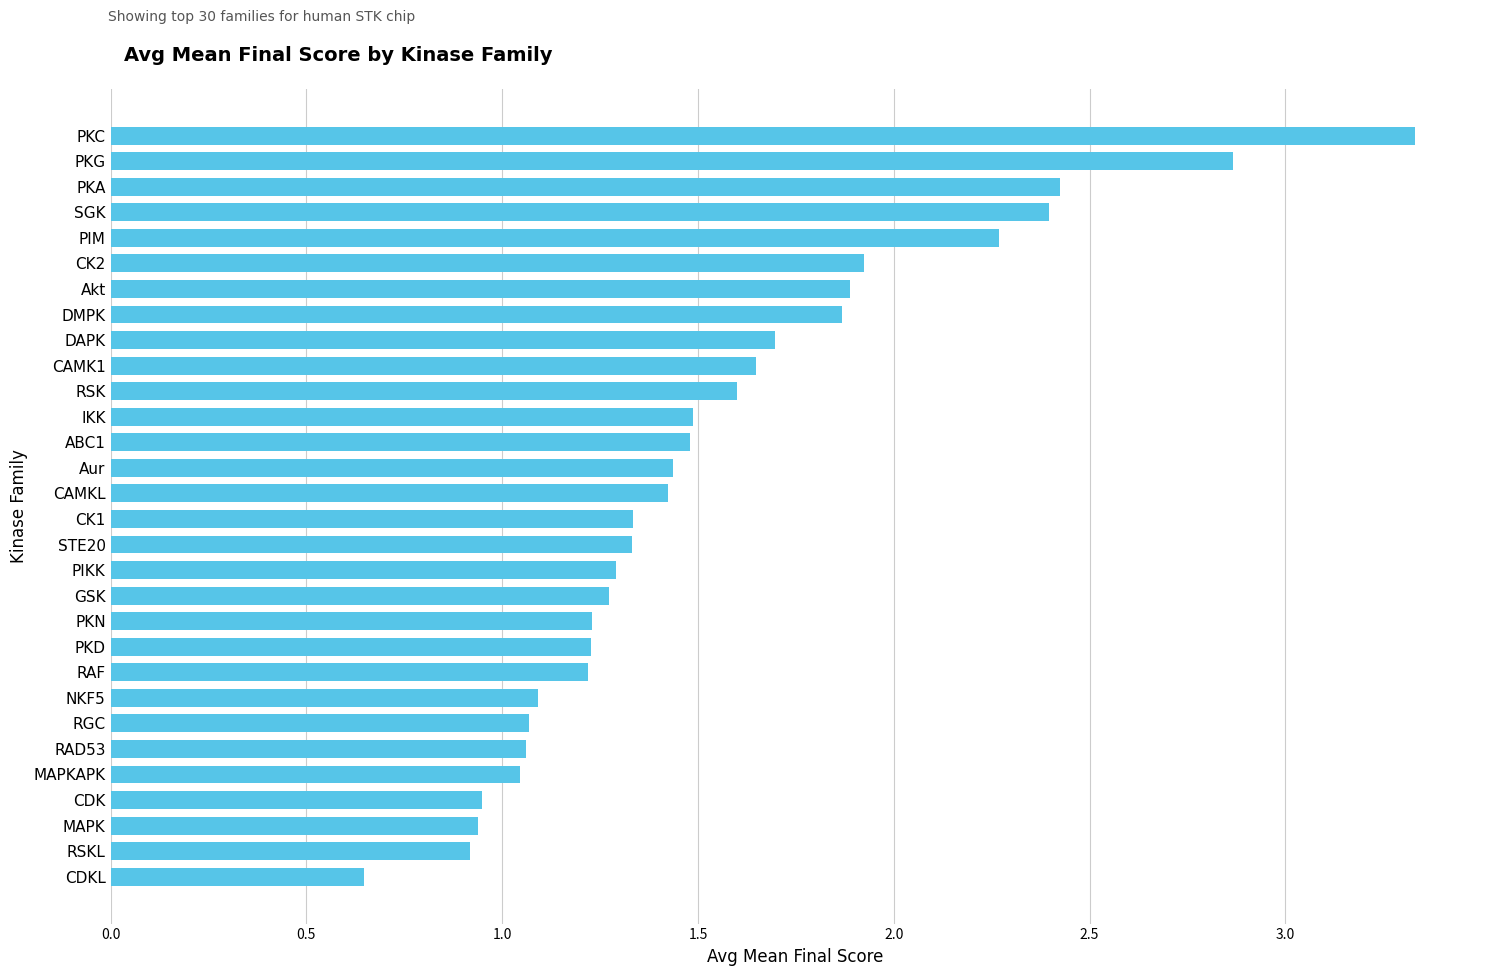

Between IKK and PKA, which is larger?

PKA